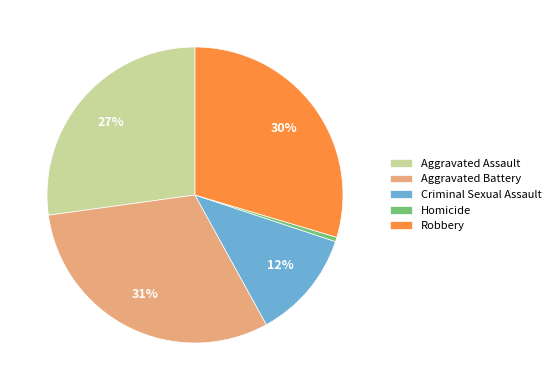

Does any single category account for the majority?

No